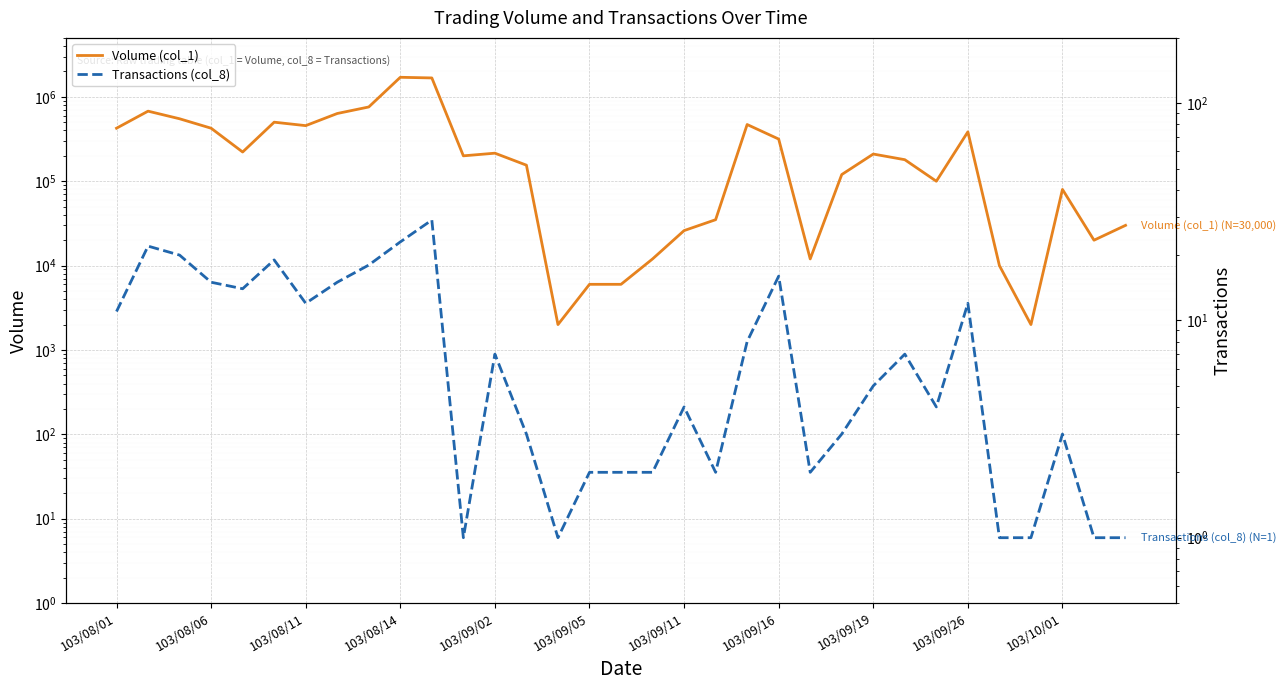

List the series in order of their peak value, highest first.

Volume (col_1), Transactions (col_8)